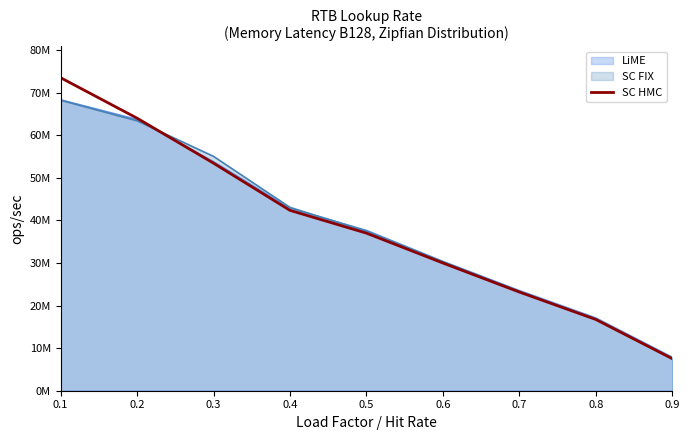

How many data points are less than 36992936?

4